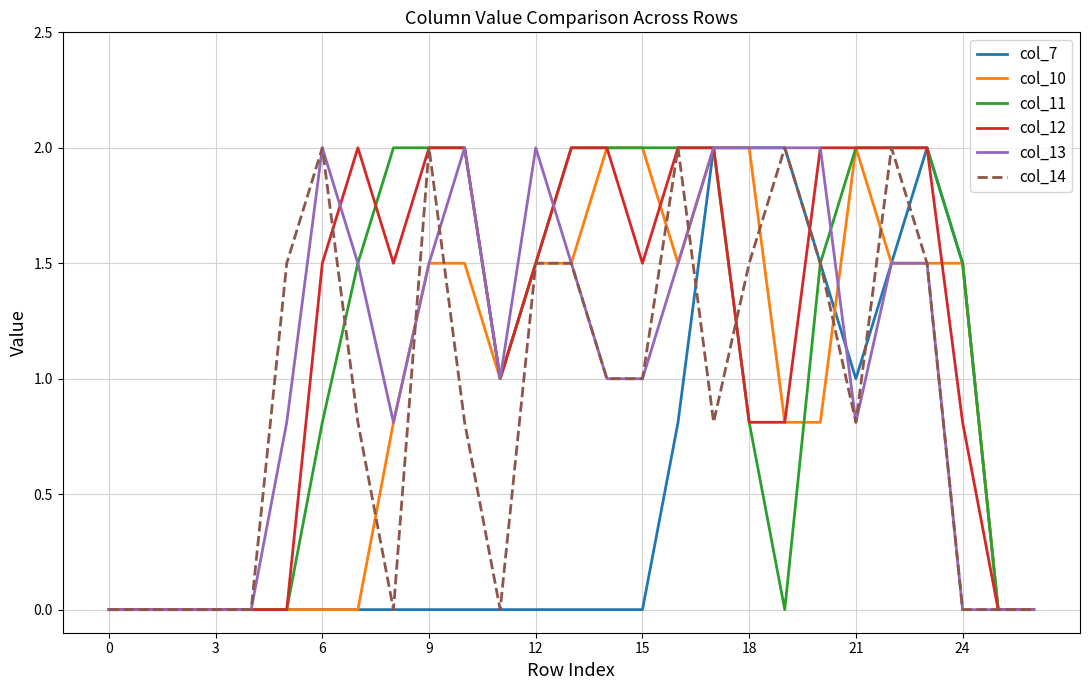

What is the maximum value shown in the chart?

2.0